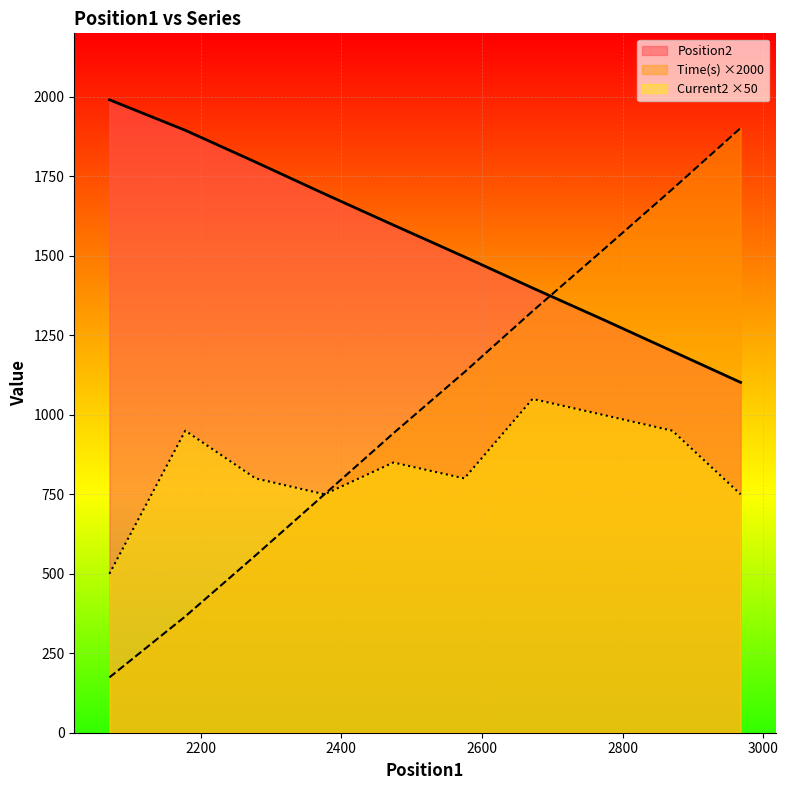

What is the difference between the Time(s) values at 2474 and 2672?

384